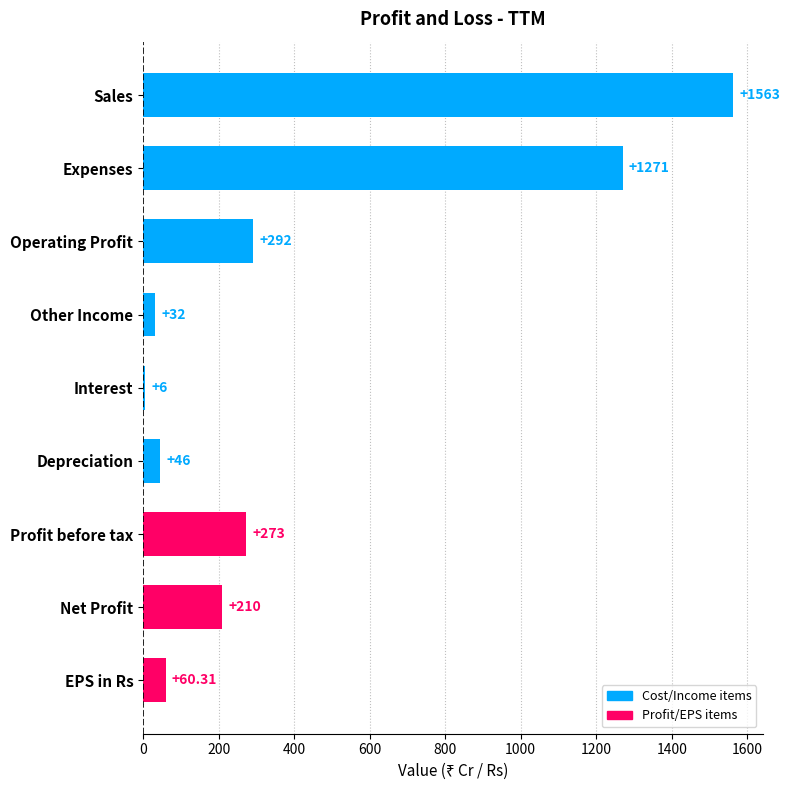

What is the minimum value shown in the chart?

6.0